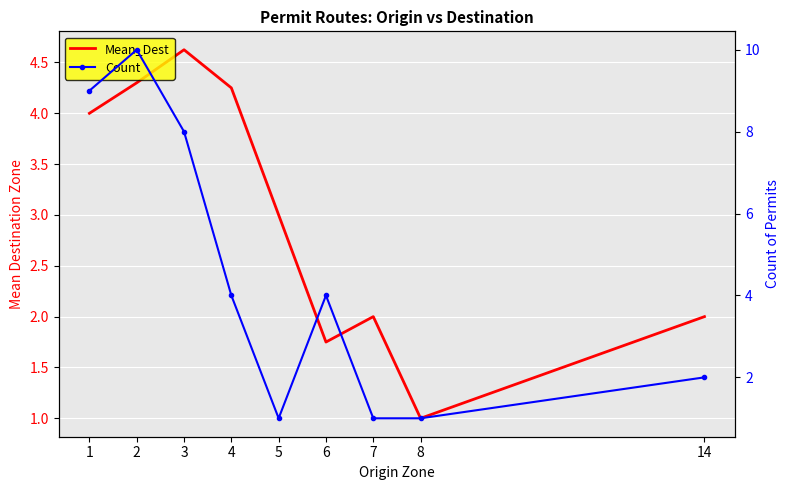

What are all the series names shown in the legend?

Mean_Dest, Count